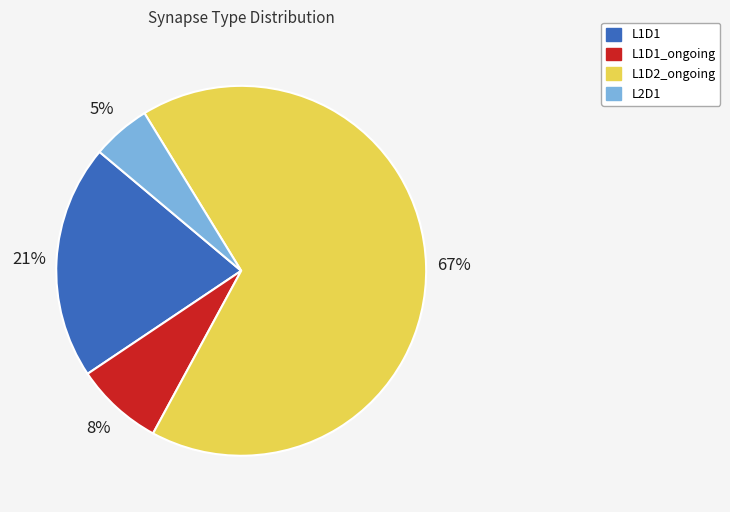

Do L1D1_ongoing and L1D1 together represent more than half of the pie?

No